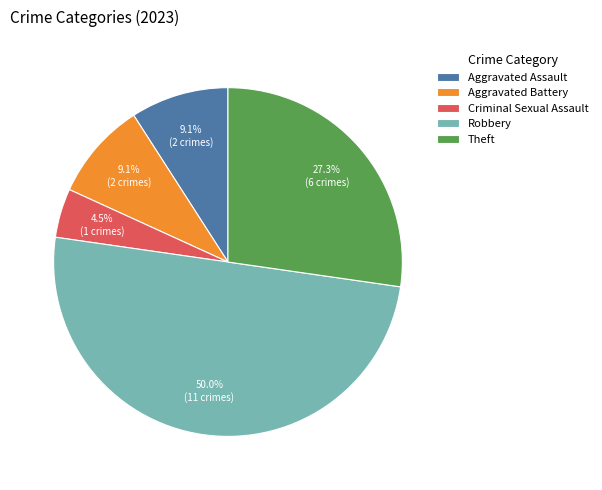

To the nearest percent, what portion does Theft represent?

27%